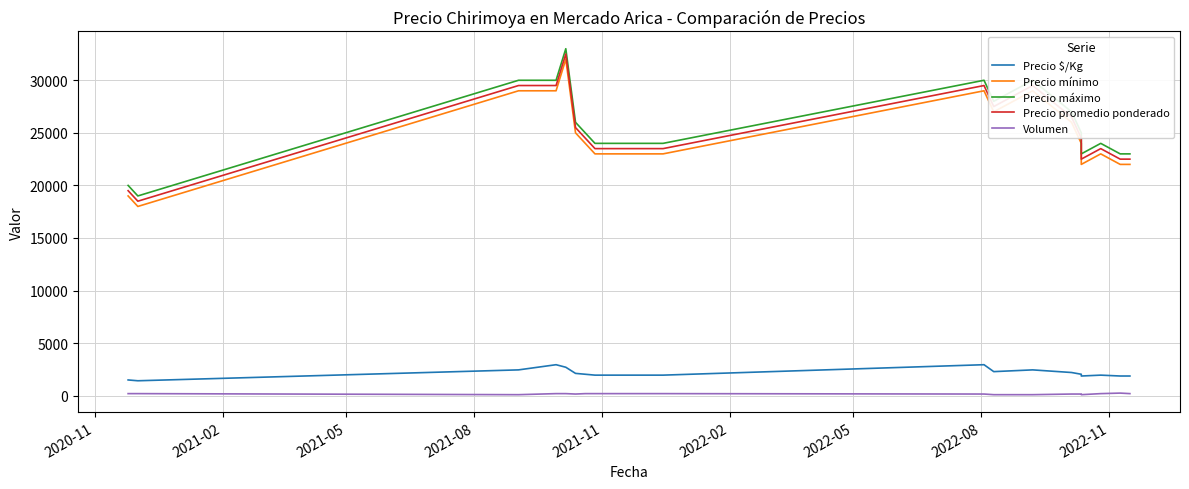

Which series has the largest total across all categories?

Precio máximo